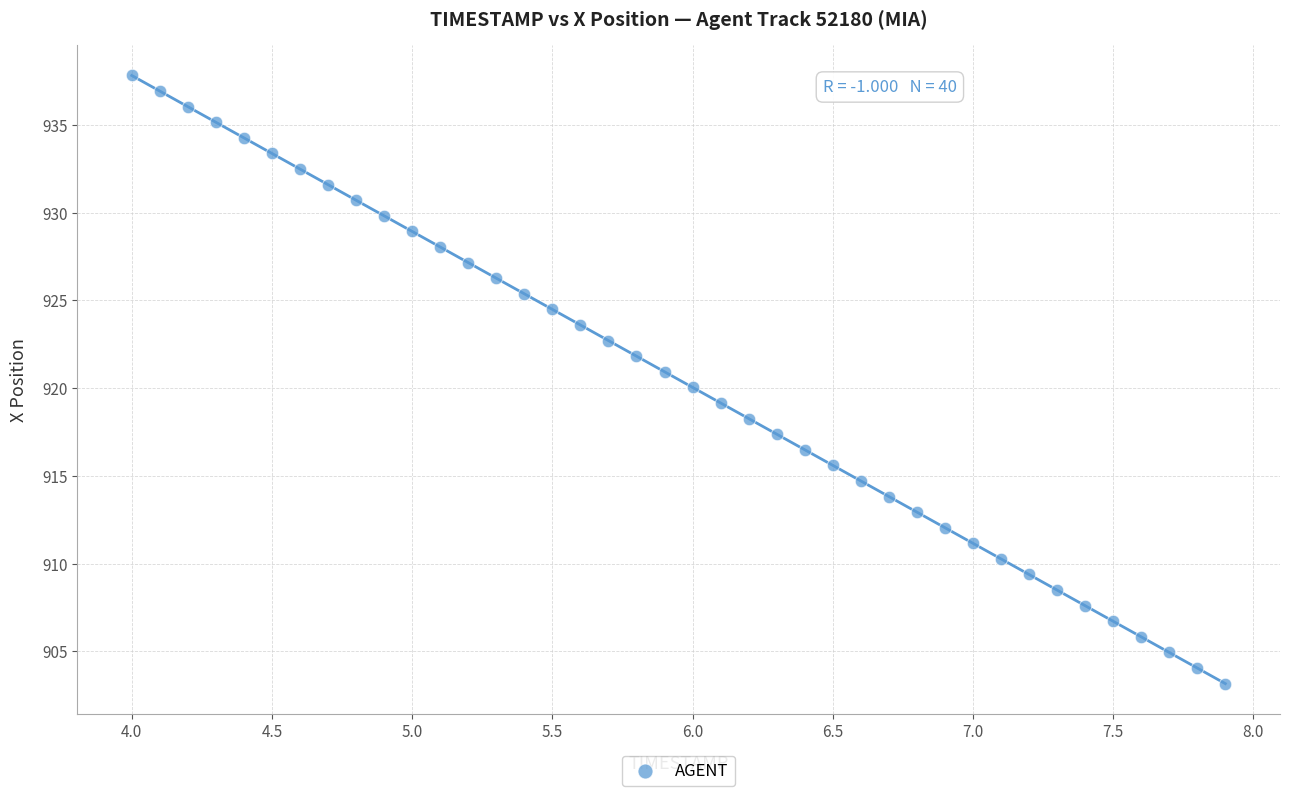

What is the range of Y values (max minus min)?

34.7